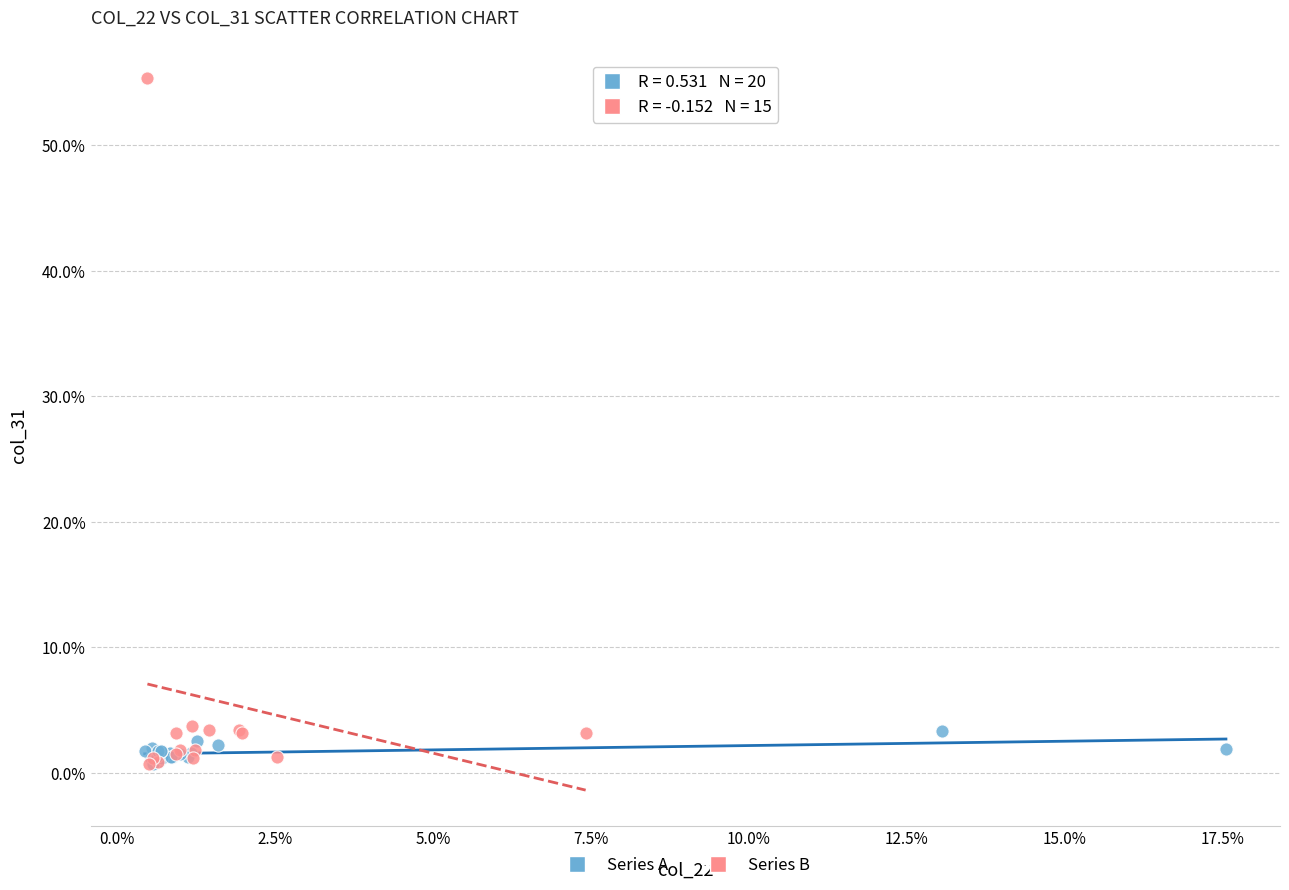

Which series has the widest spread of Y values?

Series B